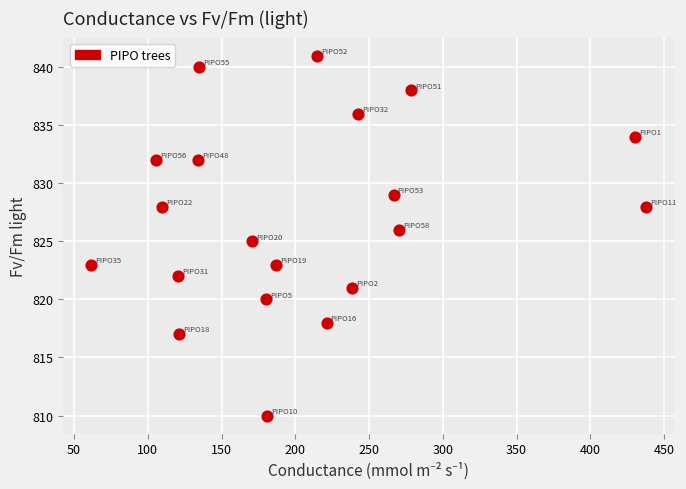

What is the range of Y values (max minus min)?

31